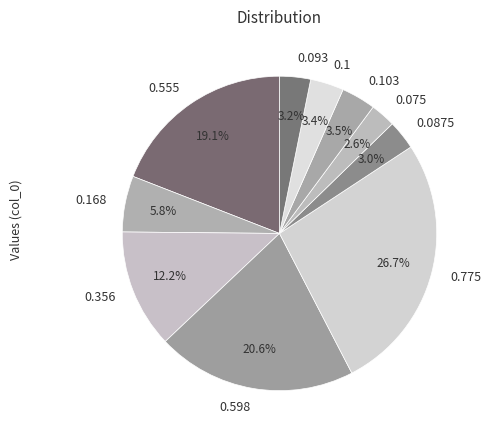

To the nearest percent, what is the average slice percentage?

10%